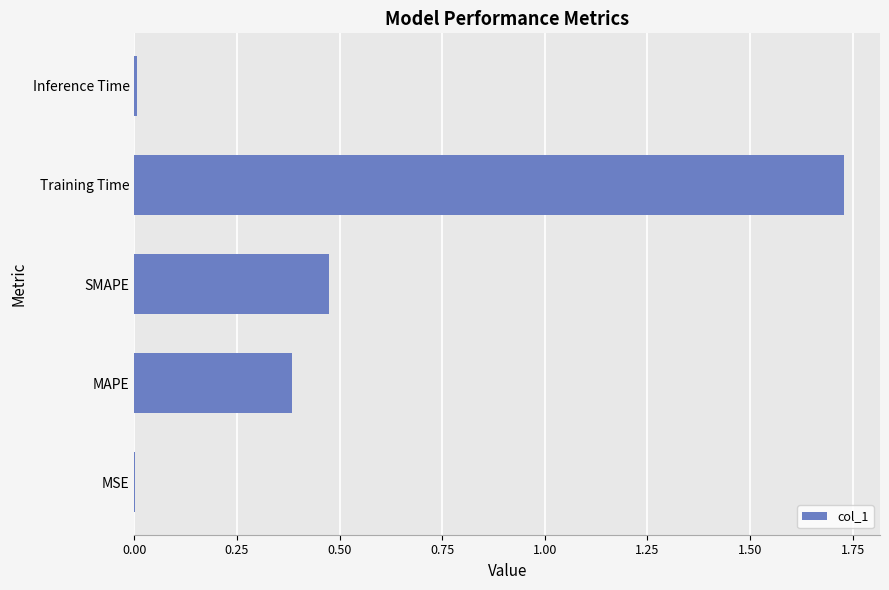

What value does the data have at MAPE?

0.4